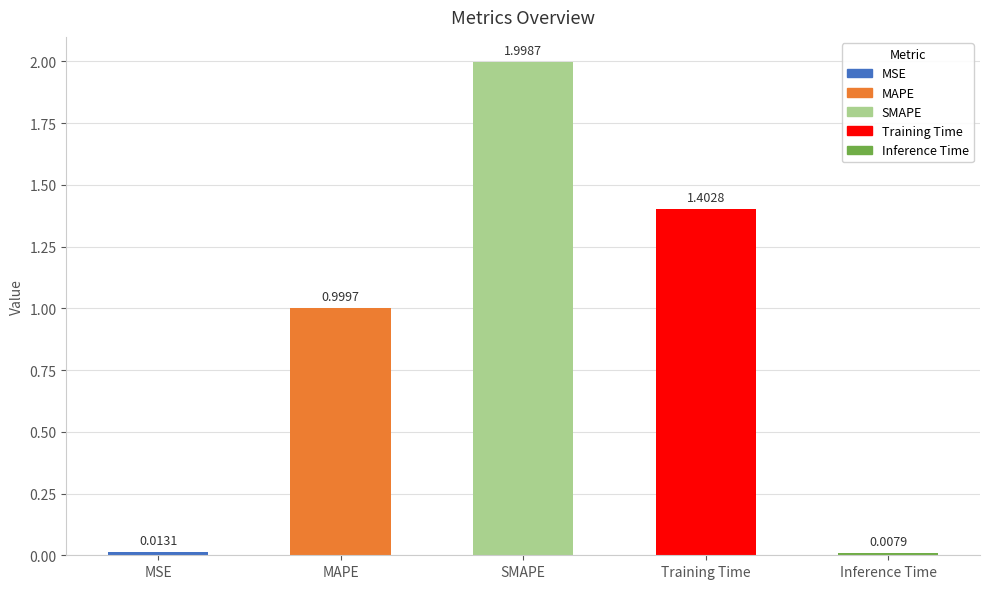

Is it true that the value at SMAPE is 3.6?

False